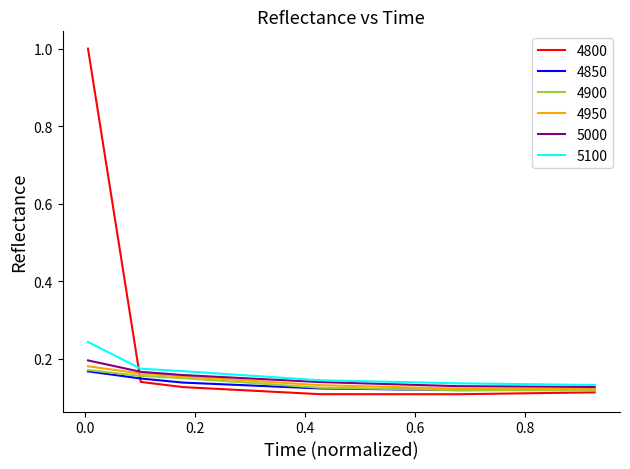

True or false: 4900 and 5000 cross at least once.

False